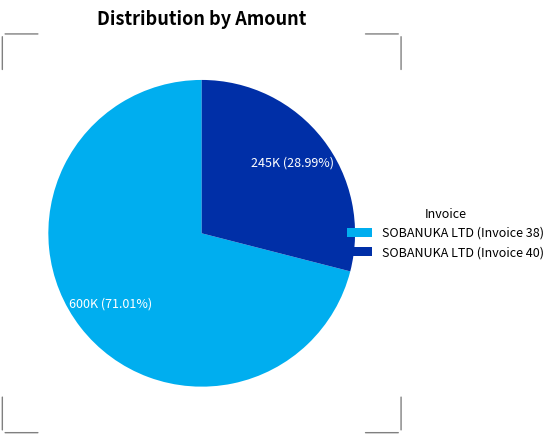

Rank the categories by value from lowest to highest.

SOBANUKA LTD (Invoice 40), SOBANUKA LTD (Invoice 38)